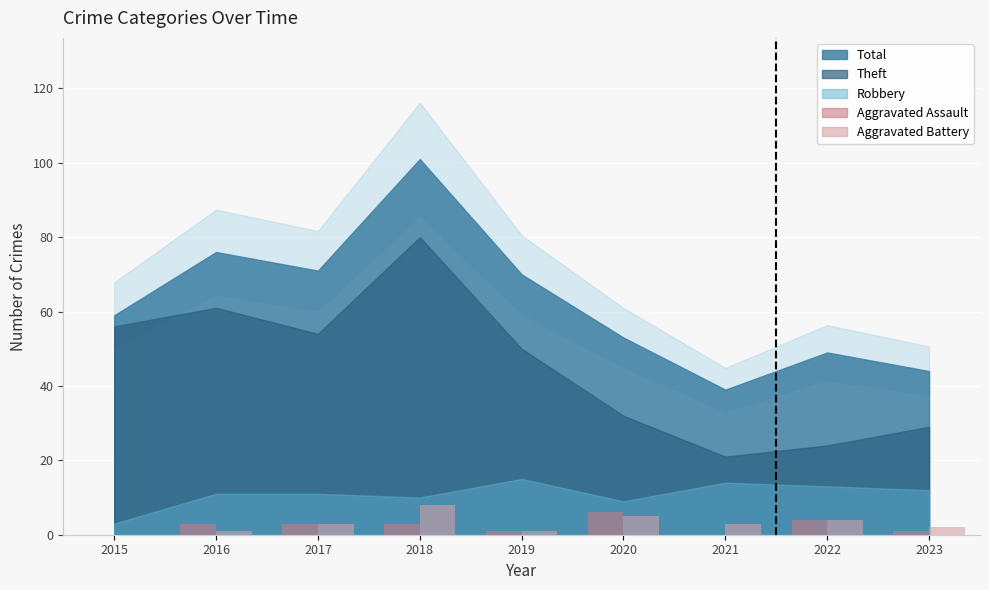

Which series changed the most between 2015 and 2018?

Aggravated Battery